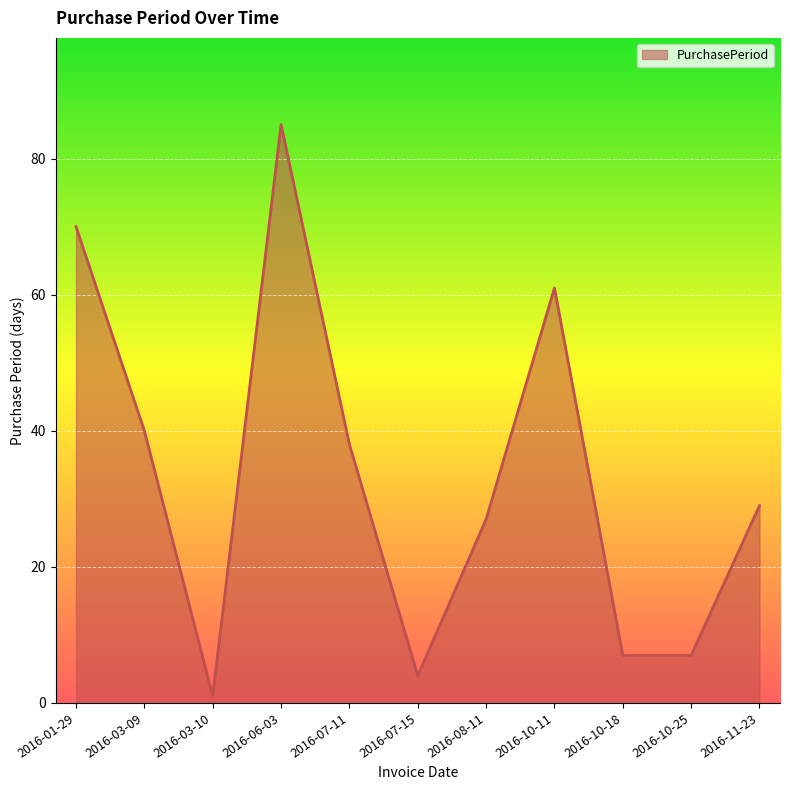

What is the average value?

34